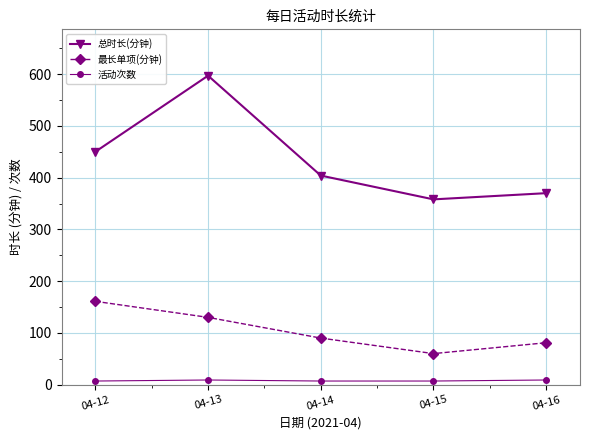

Which label corresponds to the largest value in the chart?

04-13